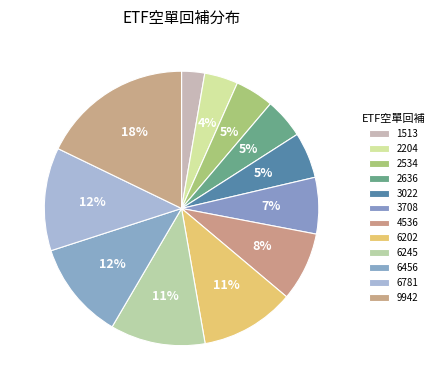

To the nearest percent, what percentage of the pie is 6781?

12%